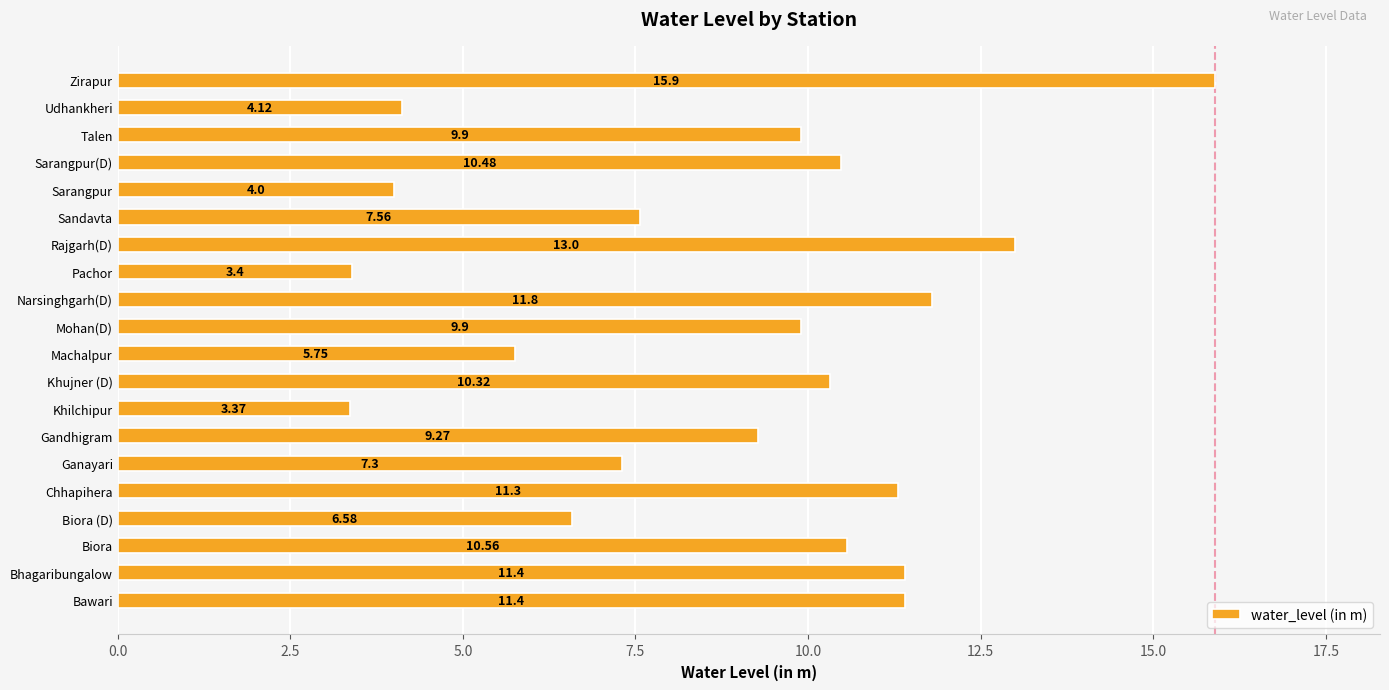

Does the chart contain any negative values?

No